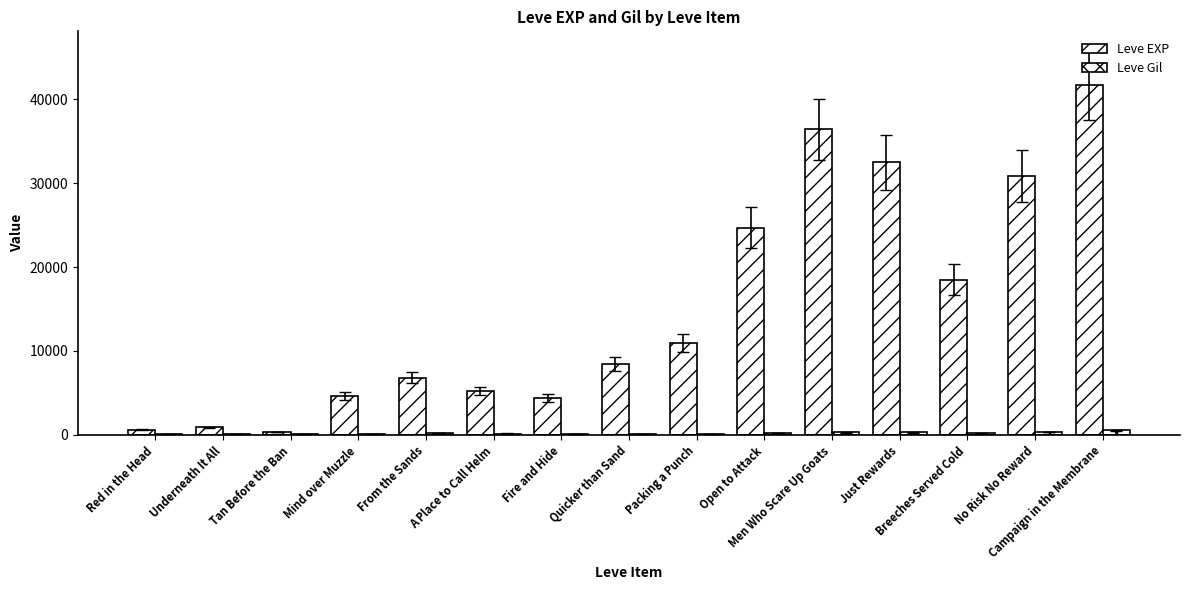

How many groups of bars are there?

15